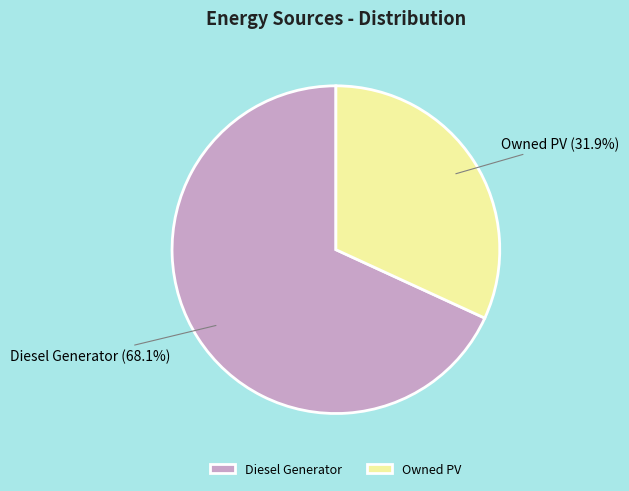

Which slice is the largest?

Diesel Generator